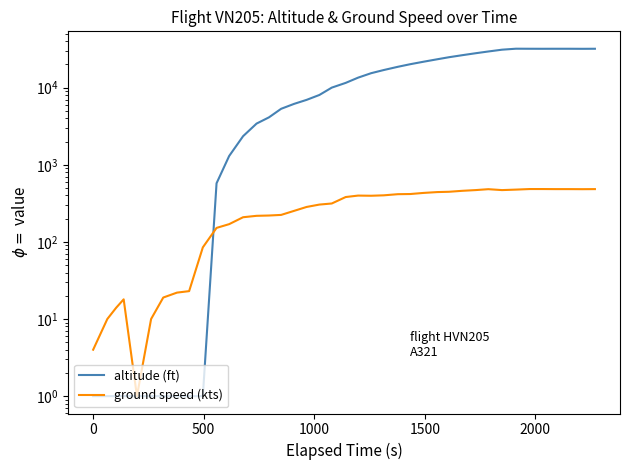

How many values in the altitude (ft) series are below 11551?

20